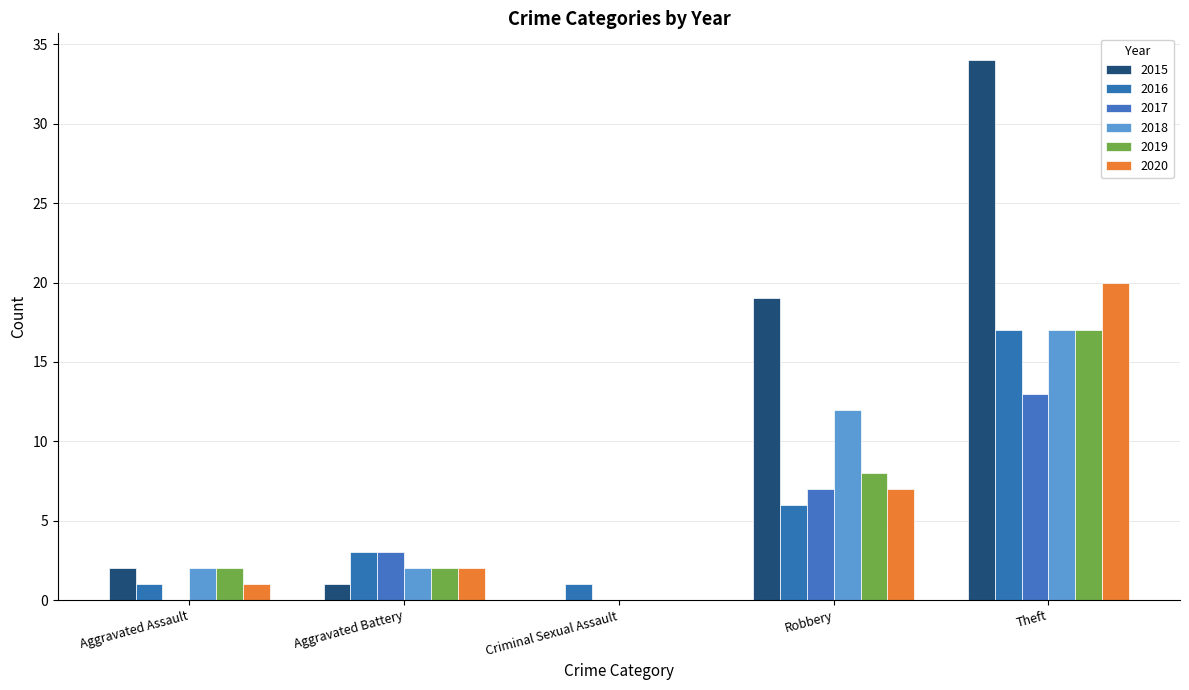

At which category is the sum across all series the highest?

Theft